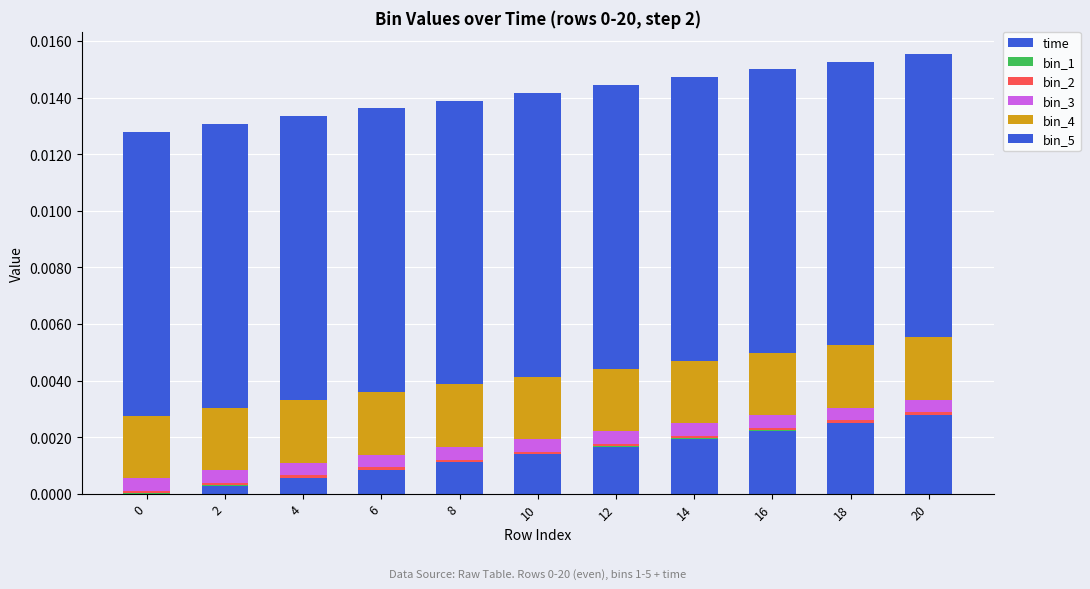

How many values in the time series exceed 0?

10